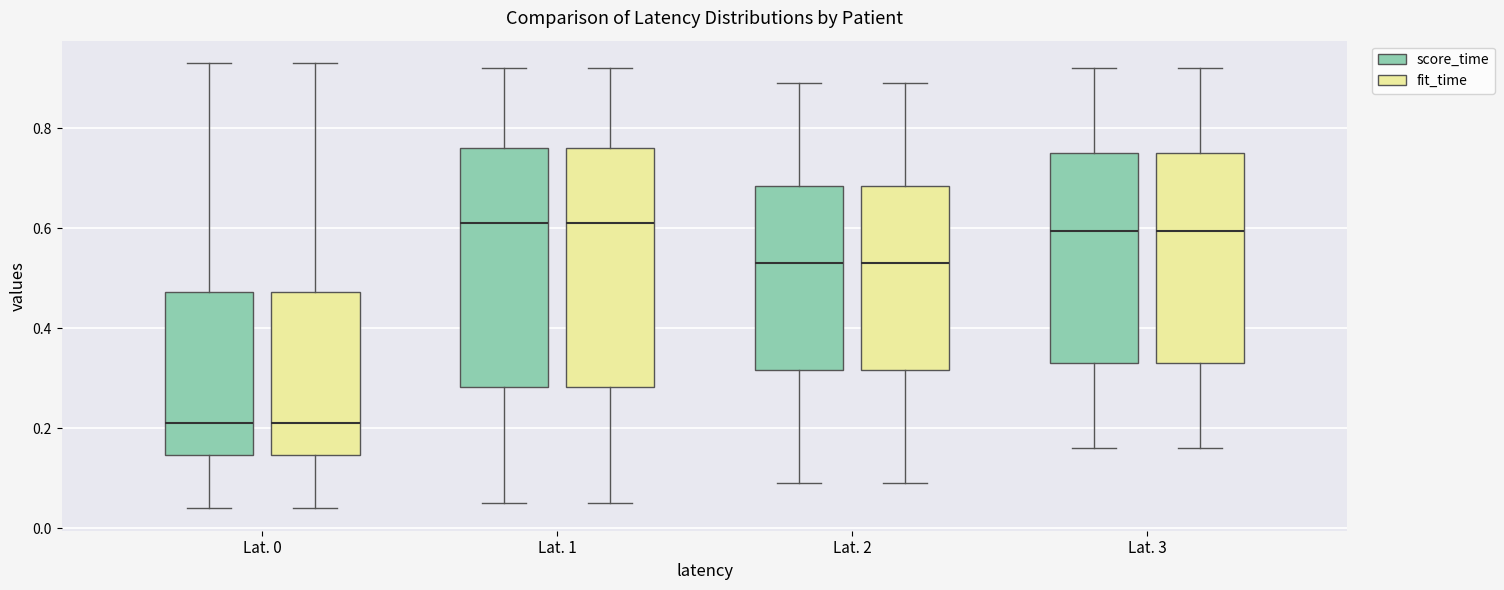

Reading left to right, transcribe this box plot: for each box, give where its median line is, the range the box spans, and where its two whiskers end, as read against the y-axis. The values are not printed on the chart, so give them approximately, as read against the axis.

Lat. 0 (score_time): median 0.22, box 0.14 to 0.48, whiskers 0.04 to 0.94
Lat. 0 (fit_time): median 0.22, box 0.14 to 0.48, whiskers 0.04 to 0.94
Lat. 1 (score_time): median 0.62, box 0.28 to 0.76, whiskers 0.06 to 0.92
Lat. 1 (fit_time): median 0.62, box 0.28 to 0.76, whiskers 0.06 to 0.92
Lat. 2 (score_time): median 0.54, box 0.32 to 0.68, whiskers 0.10 to 0.90
Lat. 2 (fit_time): median 0.54, box 0.32 to 0.68, whiskers 0.10 to 0.90
Lat. 3 (score_time): median 0.60, box 0.34 to 0.76, whiskers 0.16 to 0.92
Lat. 3 (fit_time): median 0.60, box 0.34 to 0.76, whiskers 0.16 to 0.92